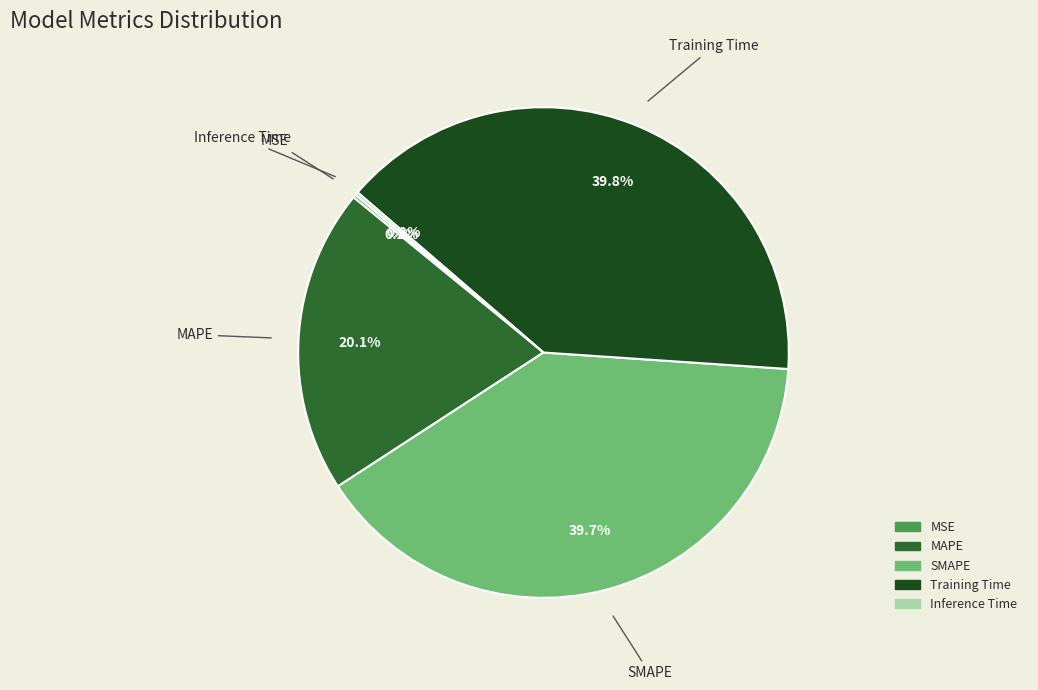

True or false: MAPE accounts for 30% of the total.

False